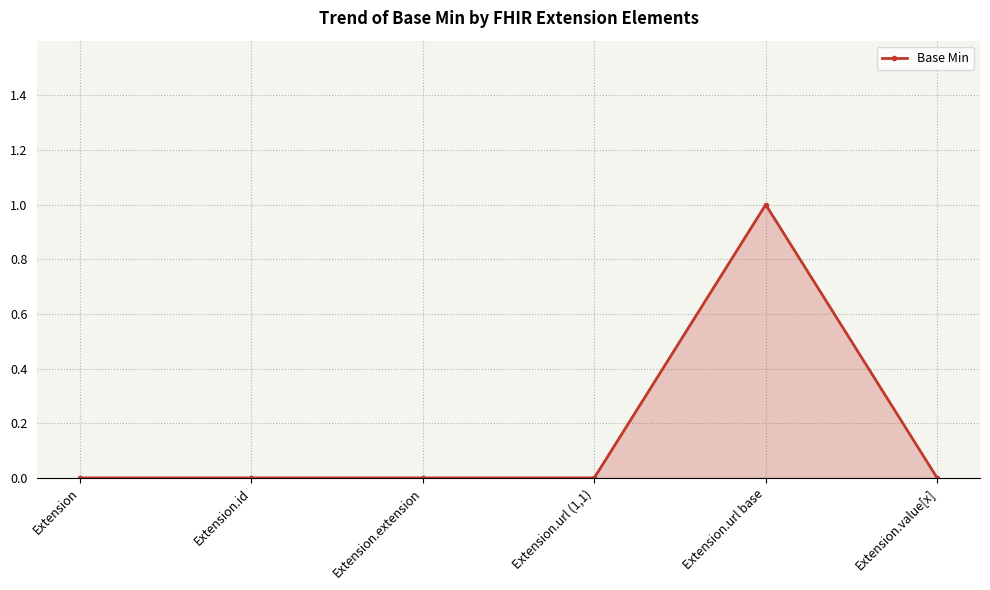

Between Extension.url base and Extension.url (1,1), which is larger?

Extension.url base